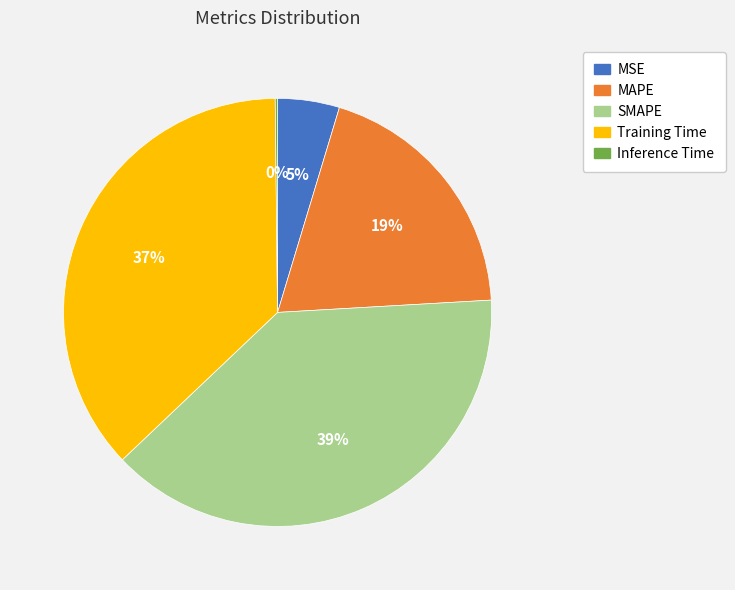

The MSE slice represents 5% of the pie. True or false?

True